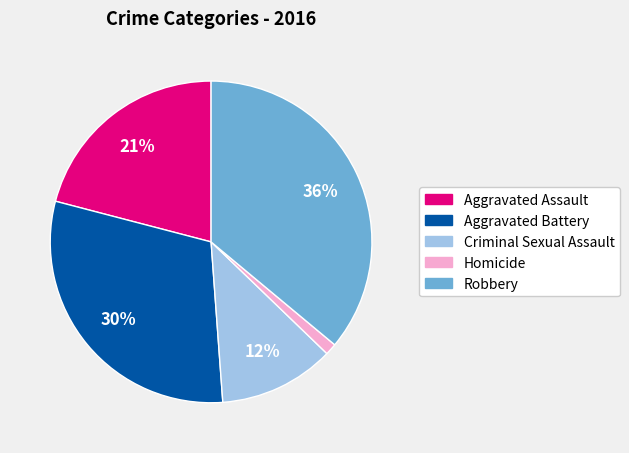

Does Aggravated Assault represent more than half of the total?

No